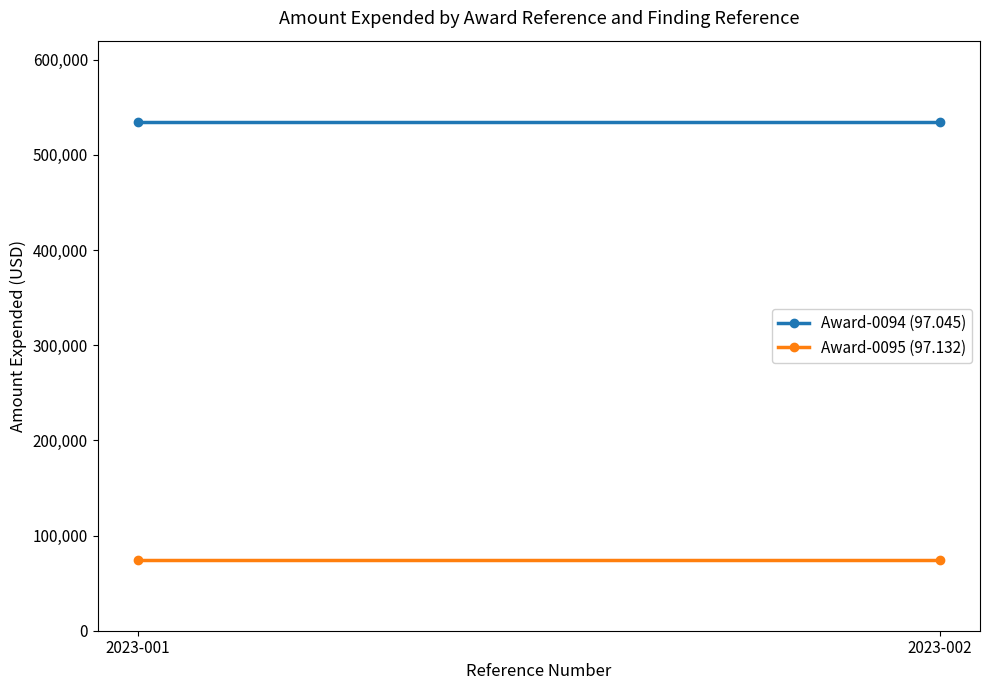

At how many categories does at least one series exceed 372276?

2